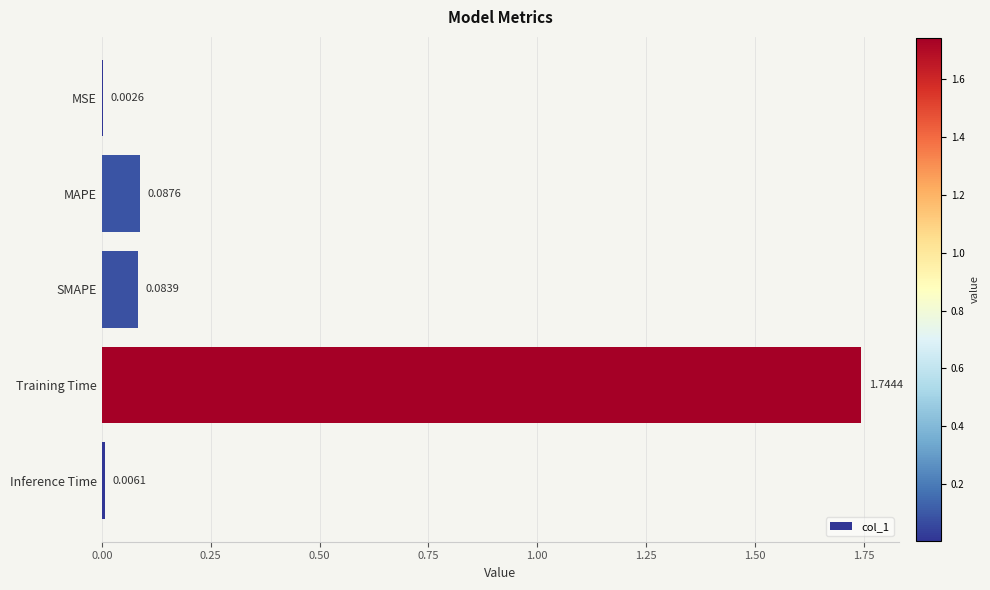

What is the change in value from MSE to Training Time?

+1.7